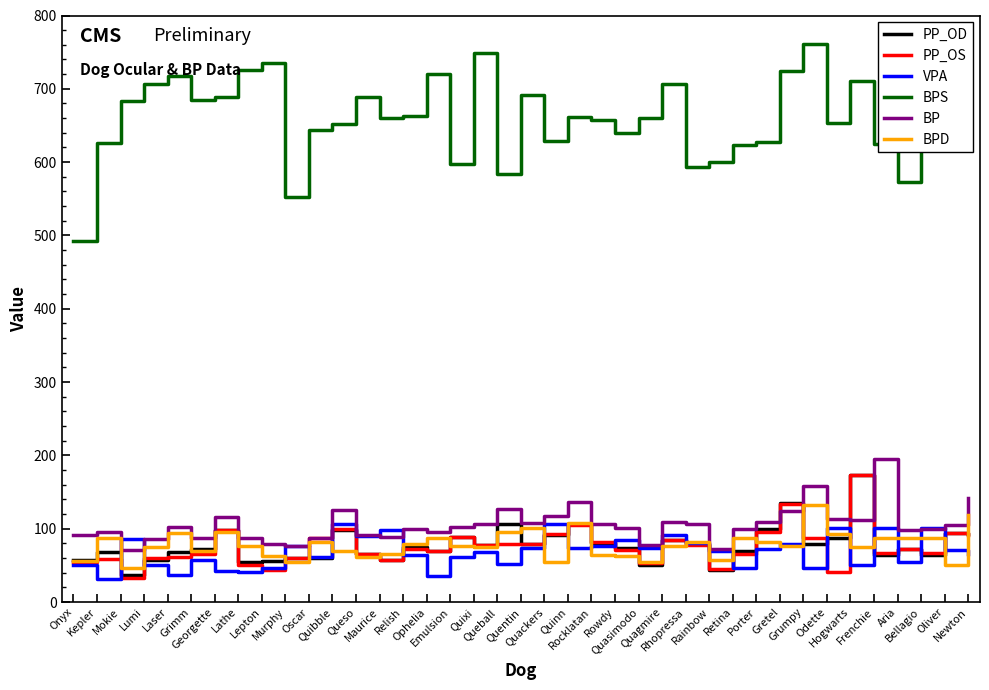

What is the difference between the second highest and minimum values in the PP_OD series?

98.0